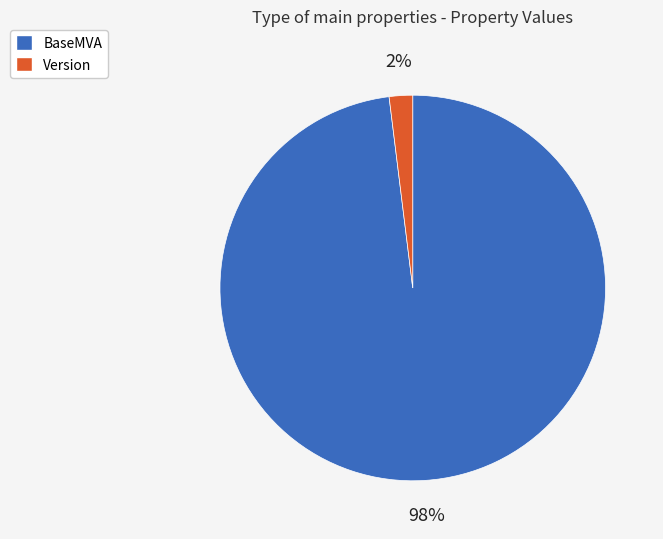

To the nearest percent, what is the average slice percentage?

50%